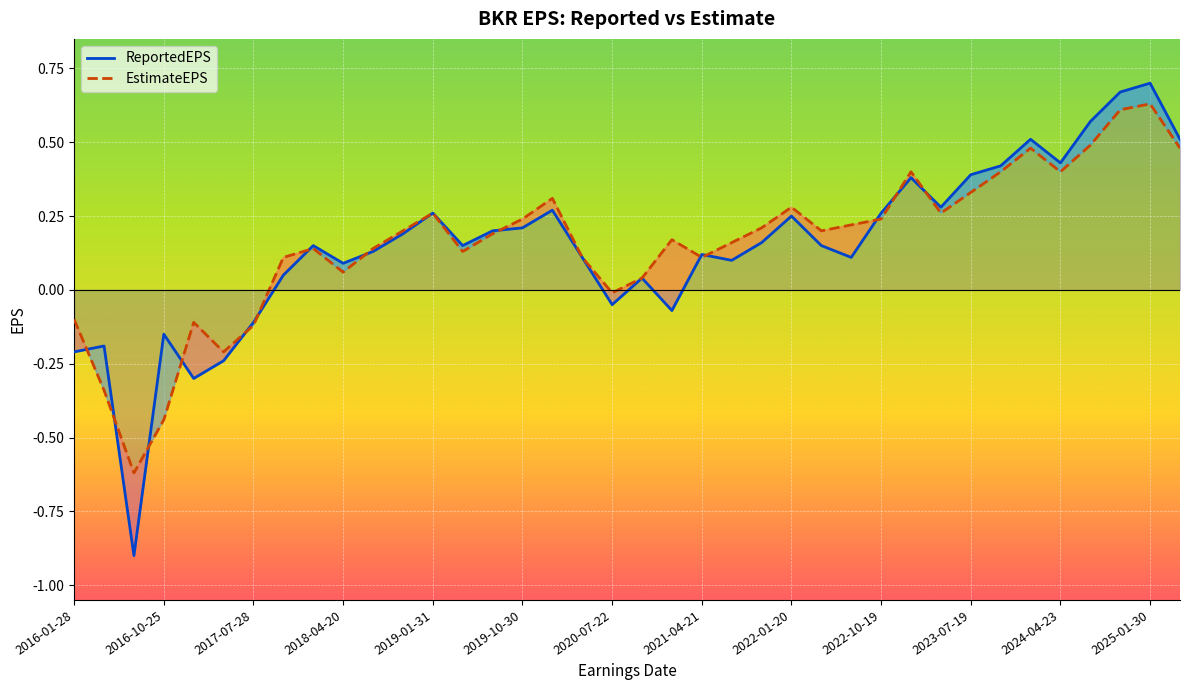

How many lines are shown in the chart?

2